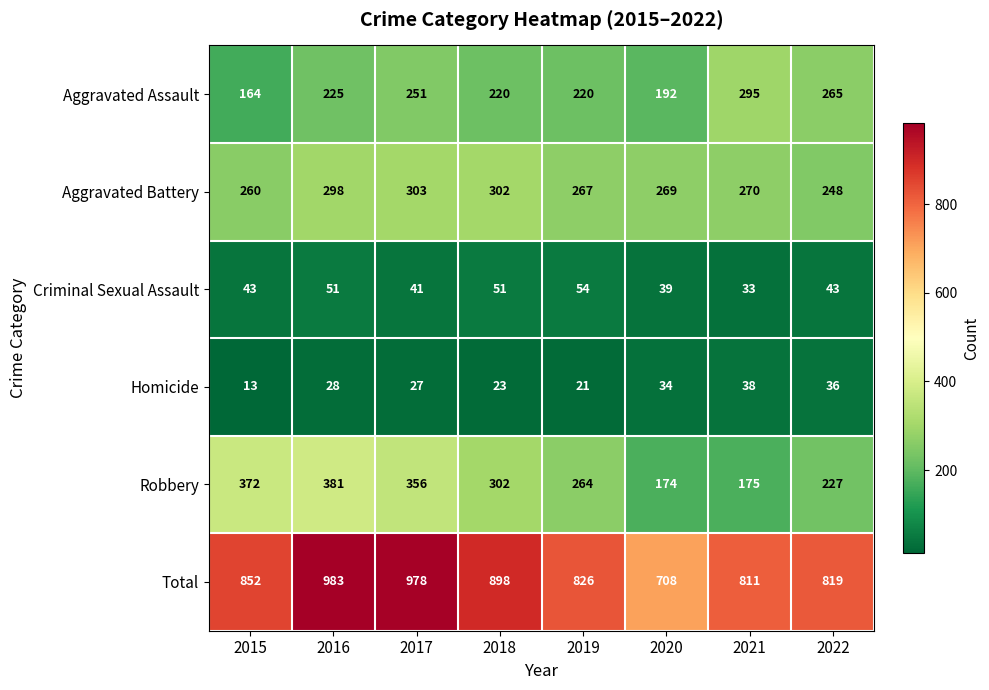

What is the maximum value for Aggravated Battery?

303